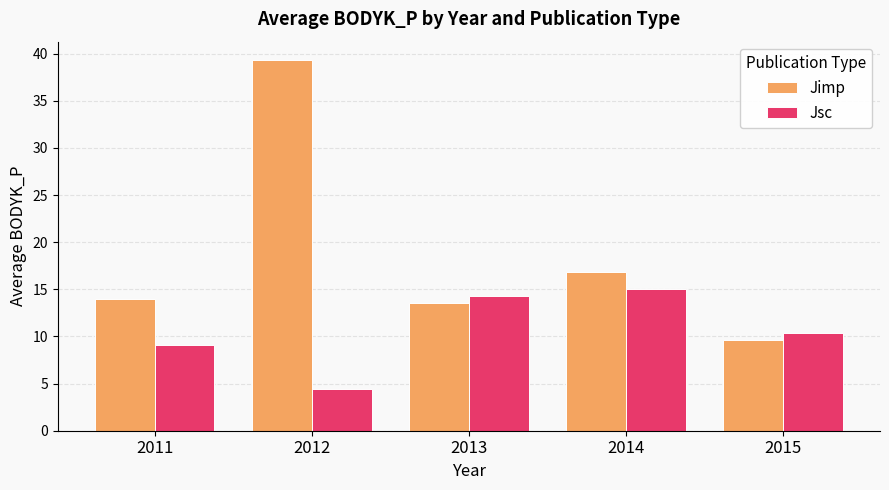

Reading left to right, list all the values displayed in this chart.

Jimp: 2011=14.0	2012=39.3	2013=13.5	2014=16.8	2015=9.6
Jsc: 2011=9.1	2012=4.4	2013=14.3	2014=15.1	2015=10.4